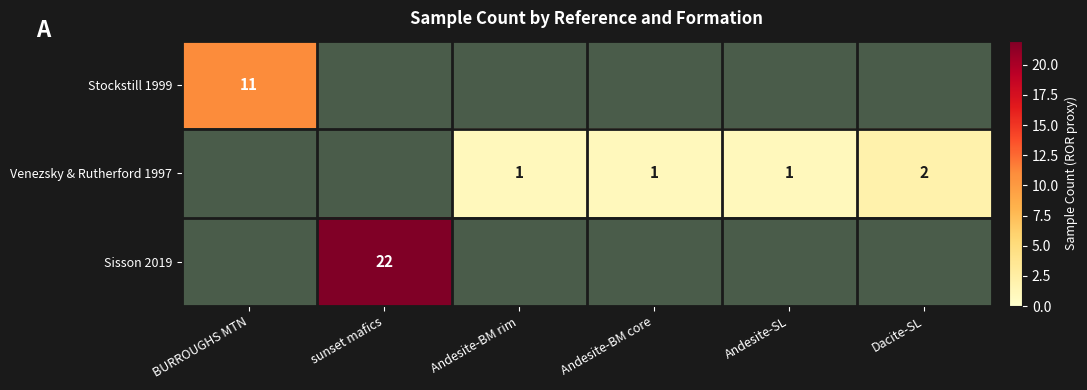

The value of Venezsky & Rutherford 1997 at Andesite-BM core is 2. True or false?

False